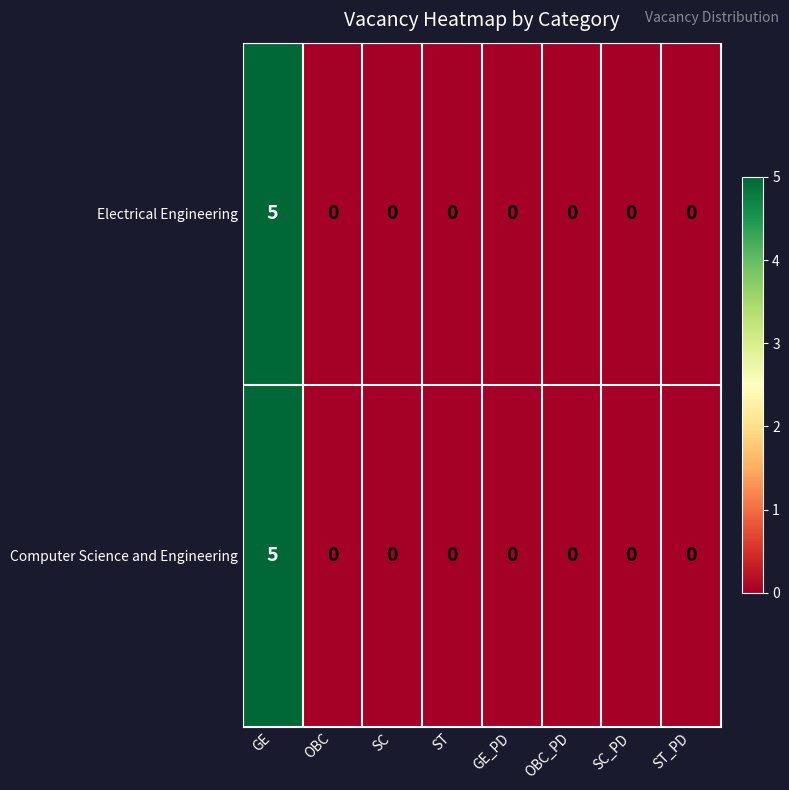

The value of Computer Science and Engineering at SC is 0. True or false?

True